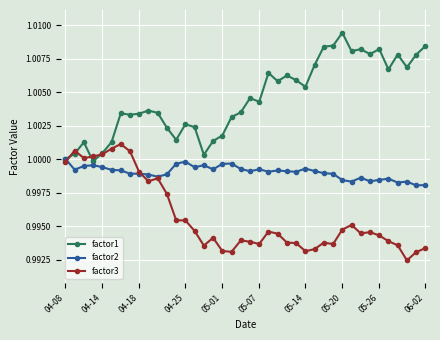

Rank the series by their maximum value, from highest to lowest.

factor1, factor3, factor2